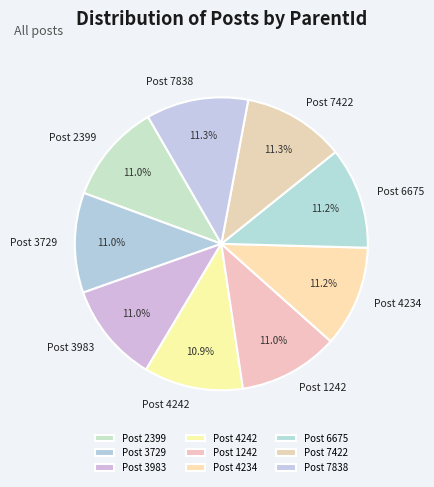

How many slices are in this pie chart?

9